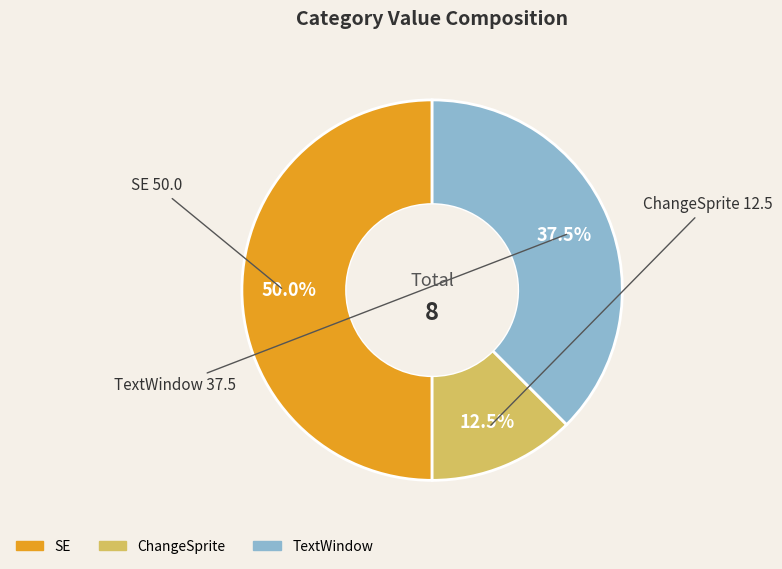

Combined, what portion of the pie is TextWindow and ChangeSprite?

50.0%